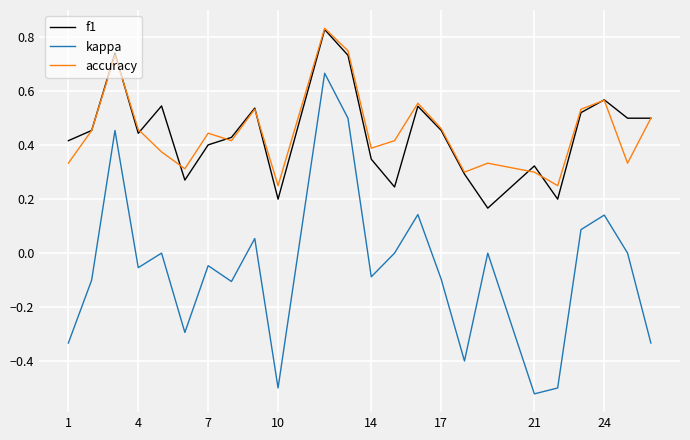

True or false: accuracy and kappa intersect in this chart.

False